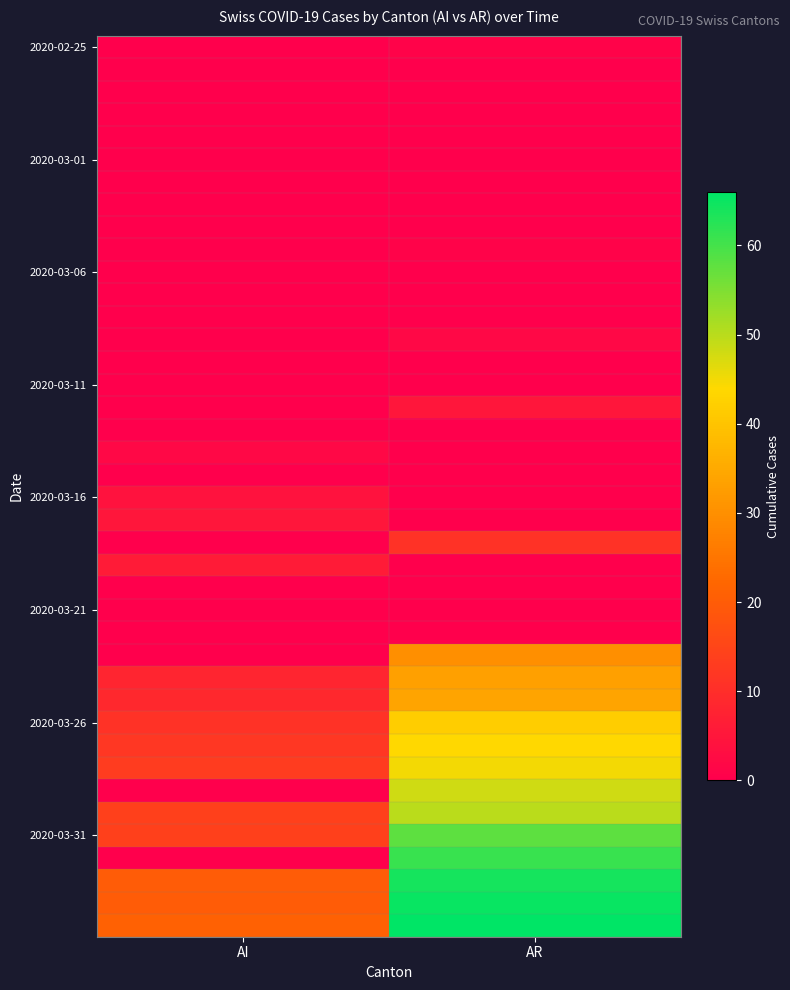

What is the difference between the highest and lowest values at AI?

21